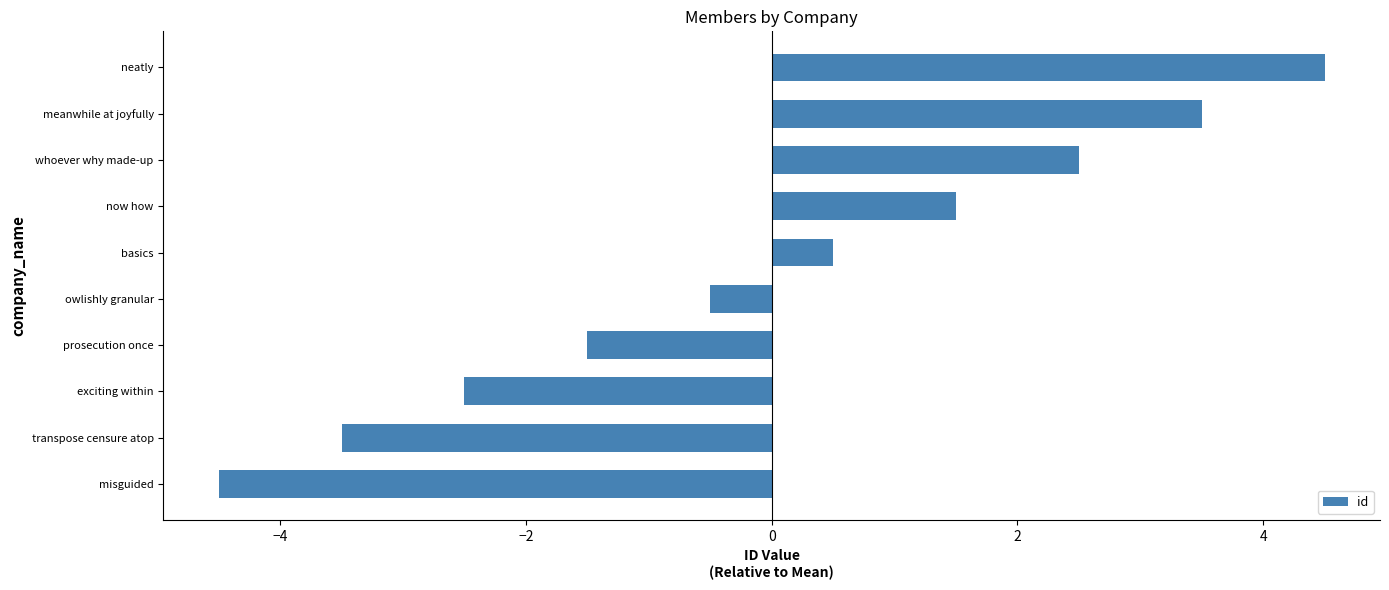

What value does the data have at exciting within?

-2.5